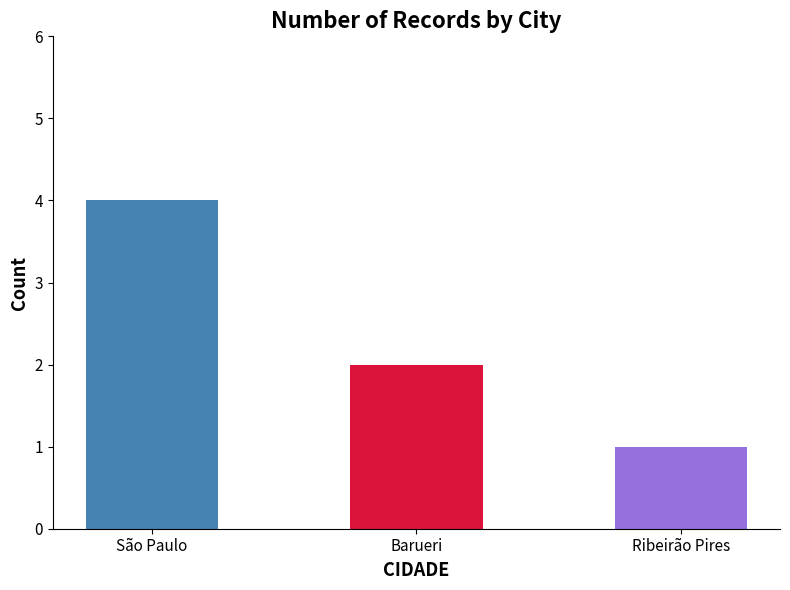

What is the sum of the values at Barueri and Ribeirão Pires?

3